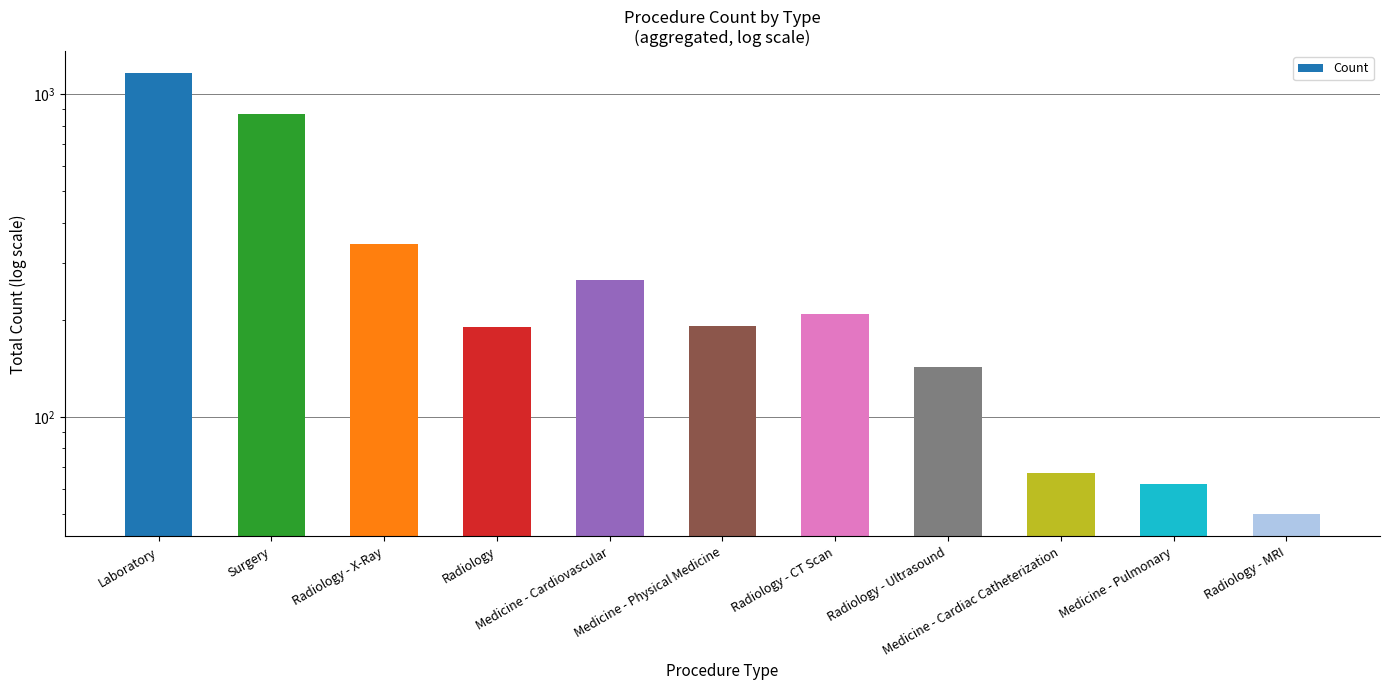

What position from the left is Radiology - X-Ray?

3